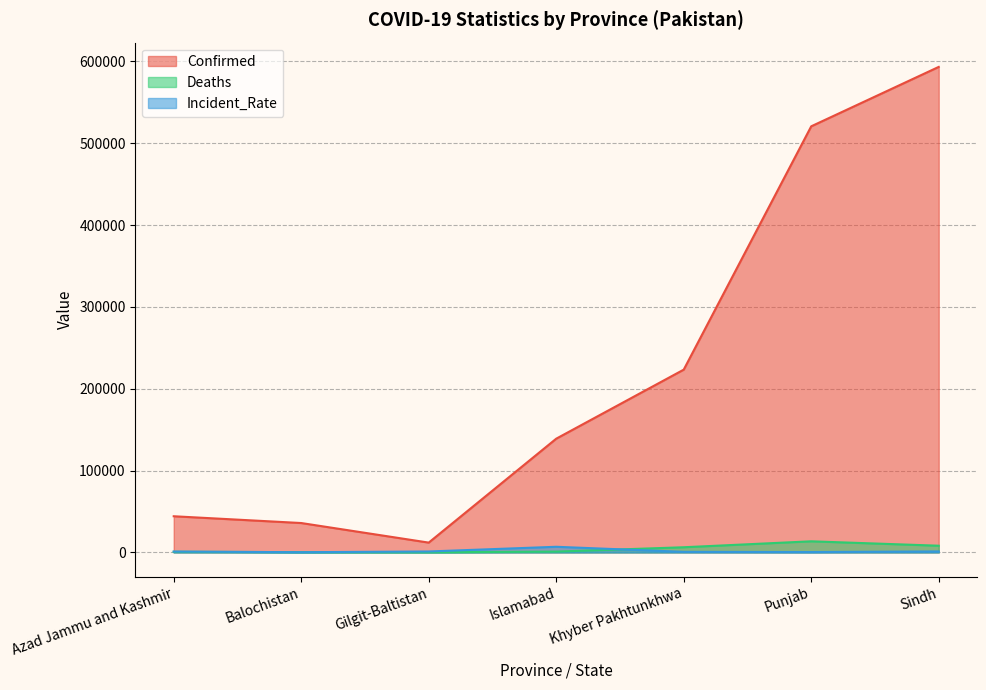

How many lines are shown in the chart?

3